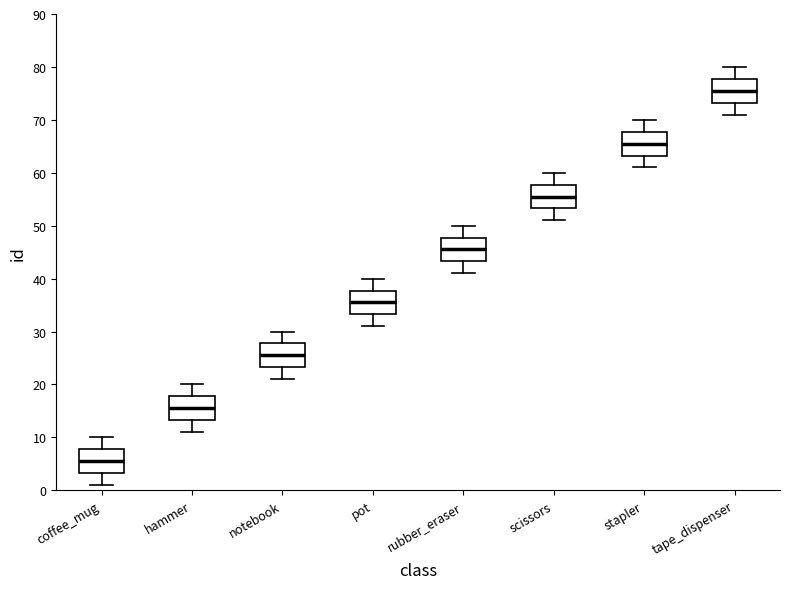

Reading left to right, transcribe this box plot: for each box, give where its median line is, the range the box spans, and where its two whiskers end, as read against the y-axis. The values are not printed on the chart, so give them approximately, as read against the axis.

coffee_mug: median 6, box 3 to 8, whiskers 1 to 10
hammer: median 16, box 13 to 18, whiskers 11 to 20
notebook: median 26, box 23 to 28, whiskers 21 to 30
pot: median 36, box 33 to 38, whiskers 31 to 40
rubber_eraser: median 46, box 43 to 48, whiskers 41 to 50
scissors: median 56, box 53 to 58, whiskers 51 to 60
stapler: median 66, box 63 to 68, whiskers 61 to 70
tape_dispenser: median 76, box 73 to 78, whiskers 71 to 80